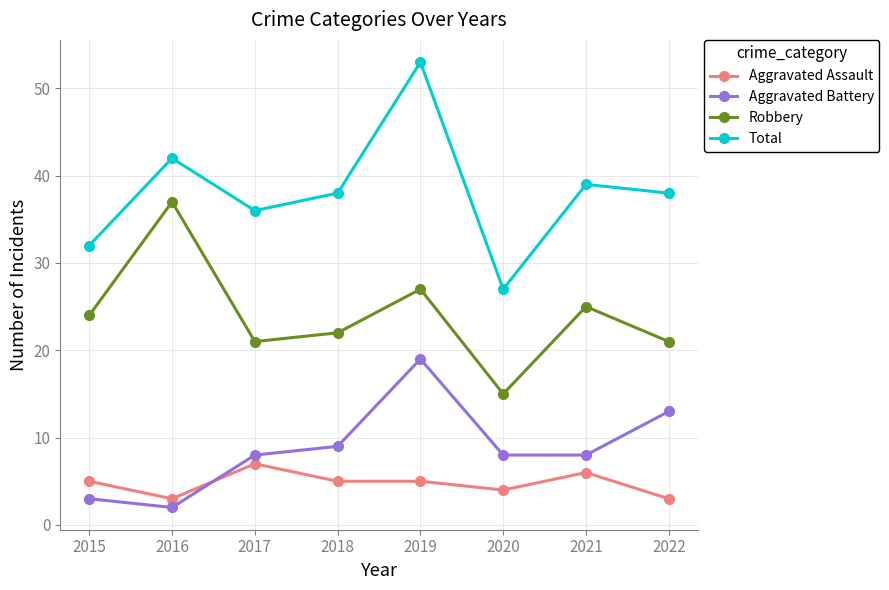

True or false: Aggravated Battery and Total intersect in this chart.

False